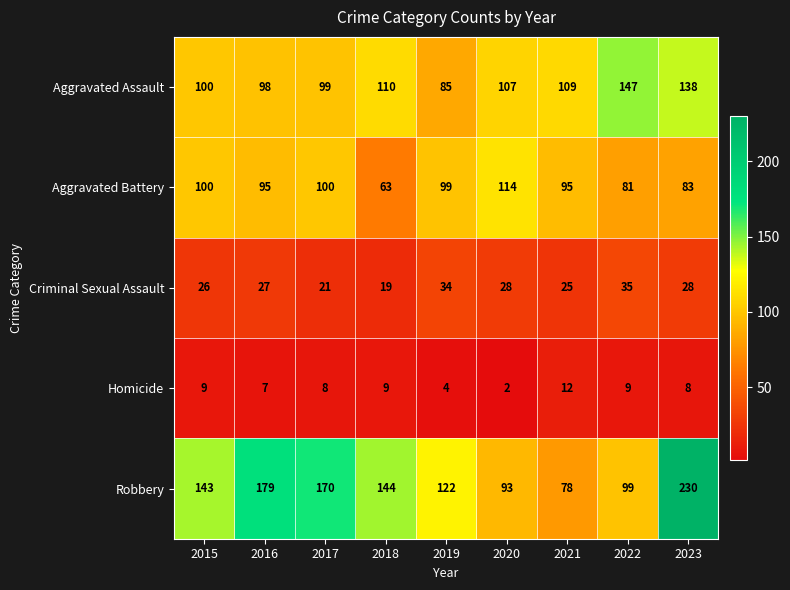

Where does the Aggravated Assault series first go above 107?

2018